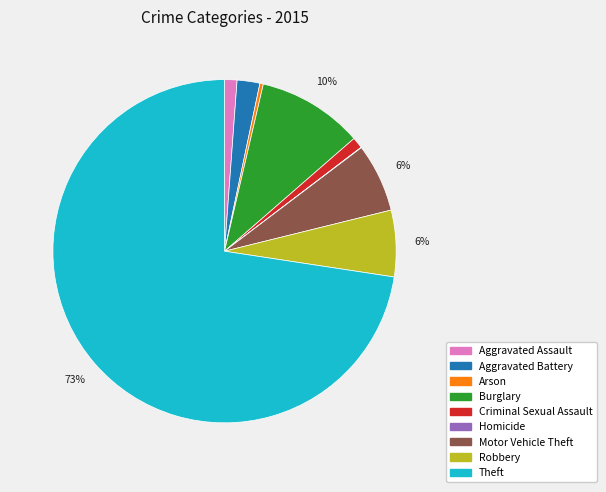

To the nearest percent, what is the average slice percentage?

11%